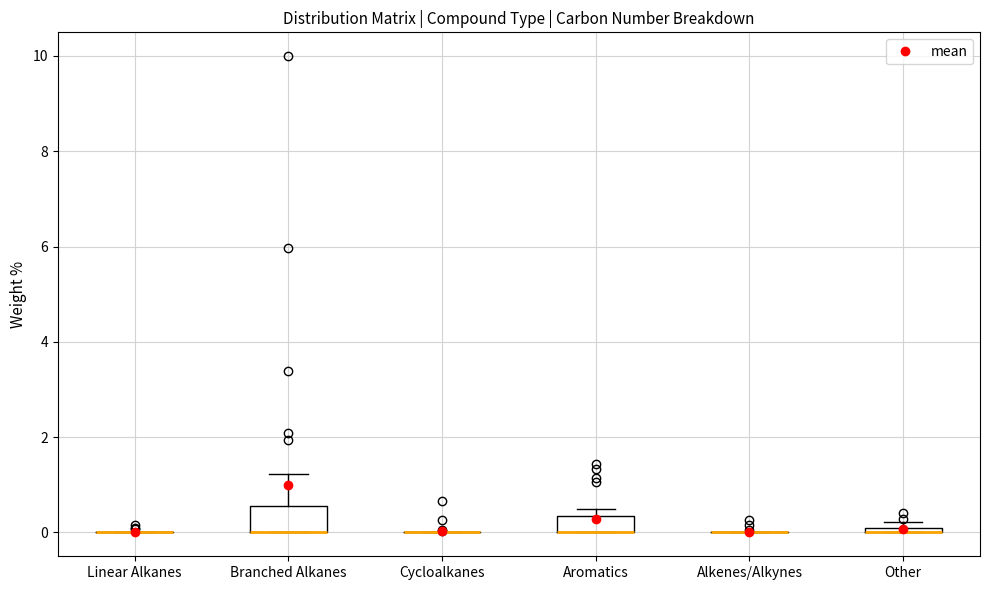

Where is the upper edge of the box for Branched Alkanes on the y-axis? The values are not printed on the chart, so give them approximately, as read against the axis.

0.6